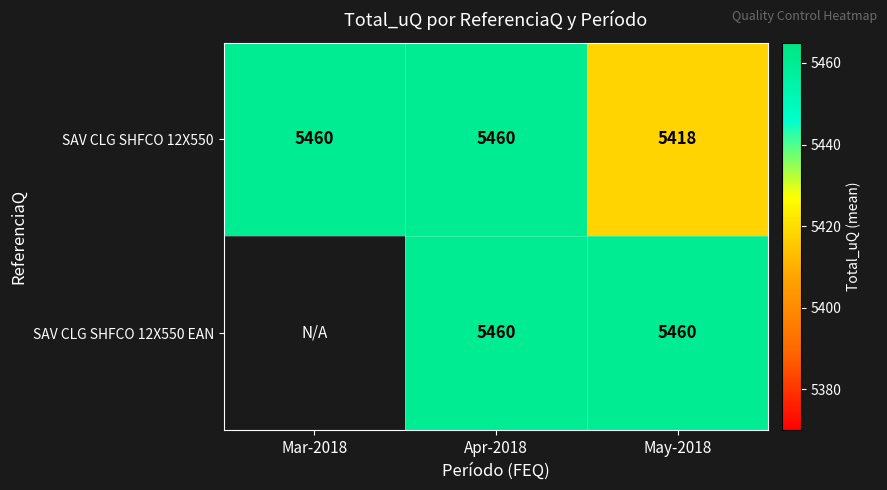

What is the difference between the maximum and minimum values in the SAV CLG SHFCO 12X550 series?

42